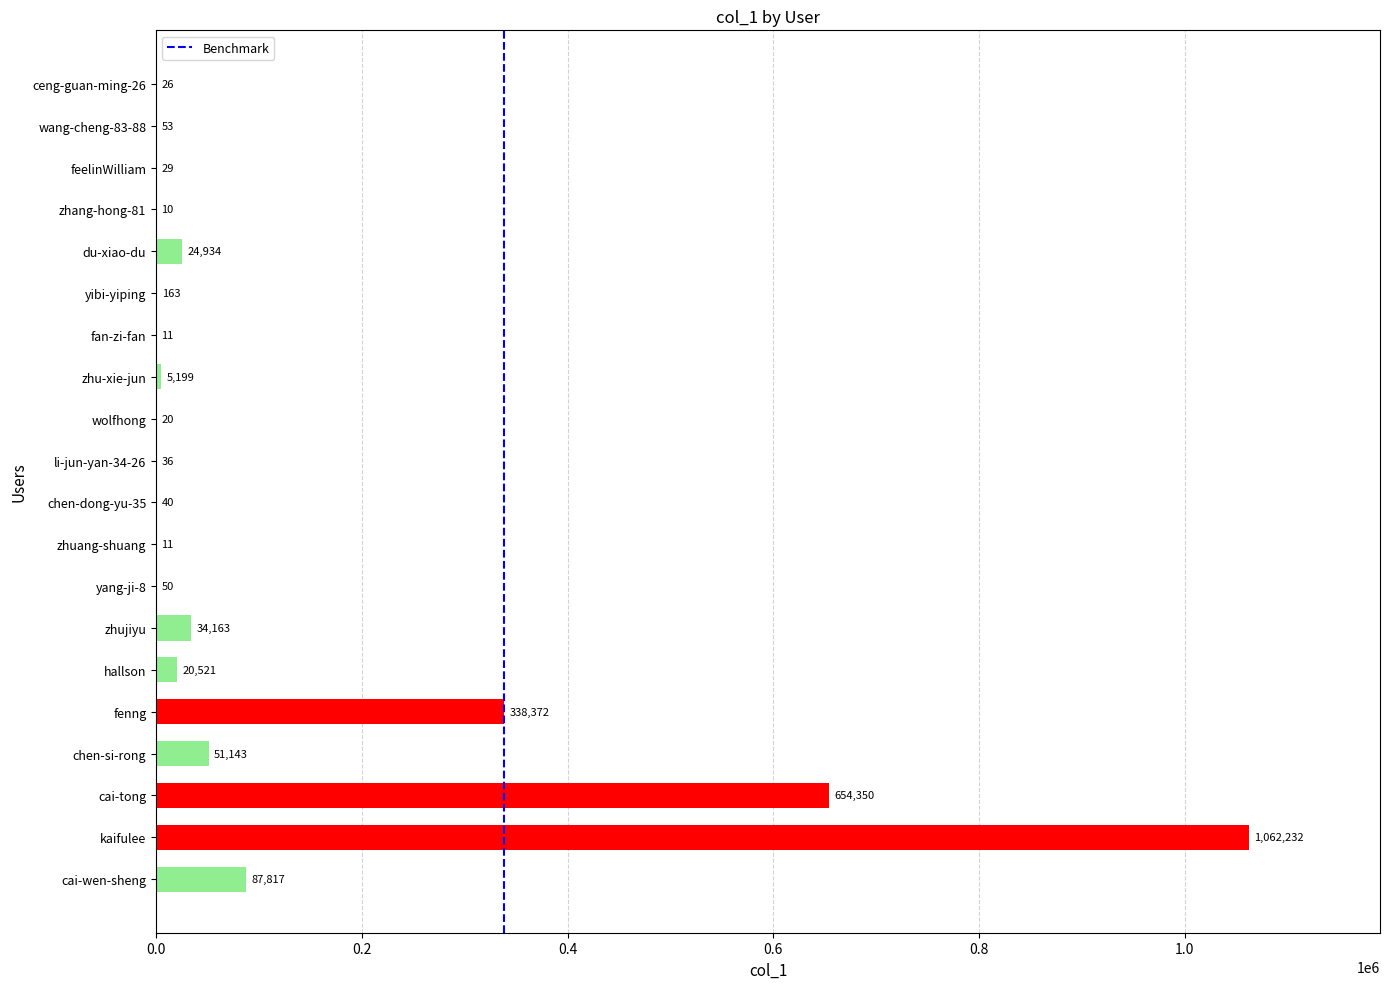

Reading bottom to top, list all the values displayed in this chart.

cai-wen-sheng=87817	kaifulee=1062232	cai-tong=654350	chen-si-rong=51143	fenng=338372	hallson=20521	zhujiyu=34163	yang-ji-8=50	zhuang-shuang=11	chen-dong-yu-35=40	li-jun-yan-34-26=36	wolfhong=20	zhu-xie-jun=5199	fan-zi-fan=11	yibi-yiping=163	du-xiao-du=24934	zhang-hong-81=10	feelinWilliam=29	wang-cheng-83-88=53	ceng-guan-ming-26=26